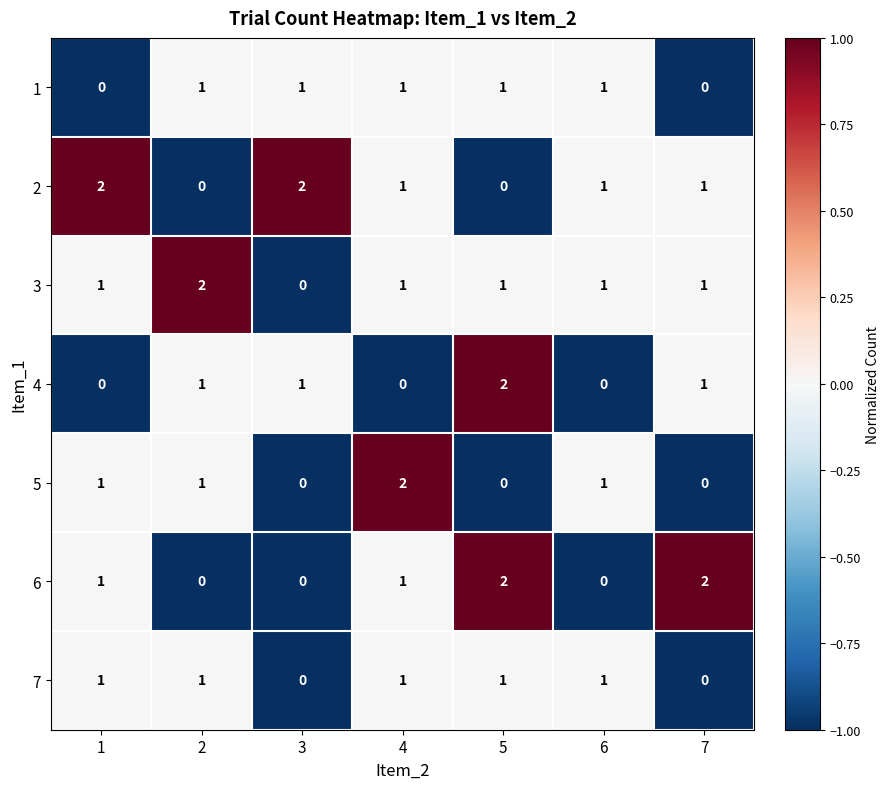

At how many categories does at least one series exceed 0?

7